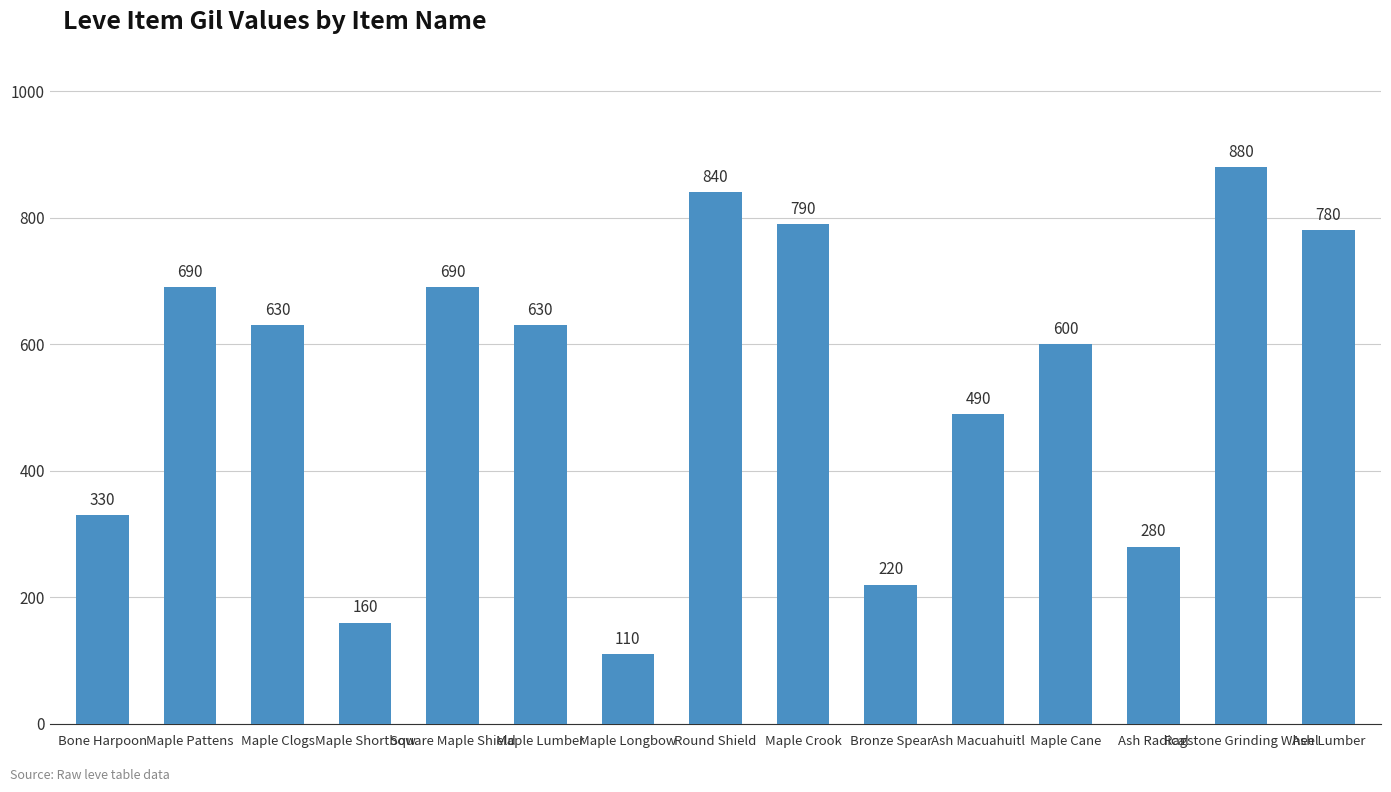

Which has a higher value, Square Maple Shield or Bronze Spear?

Square Maple Shield